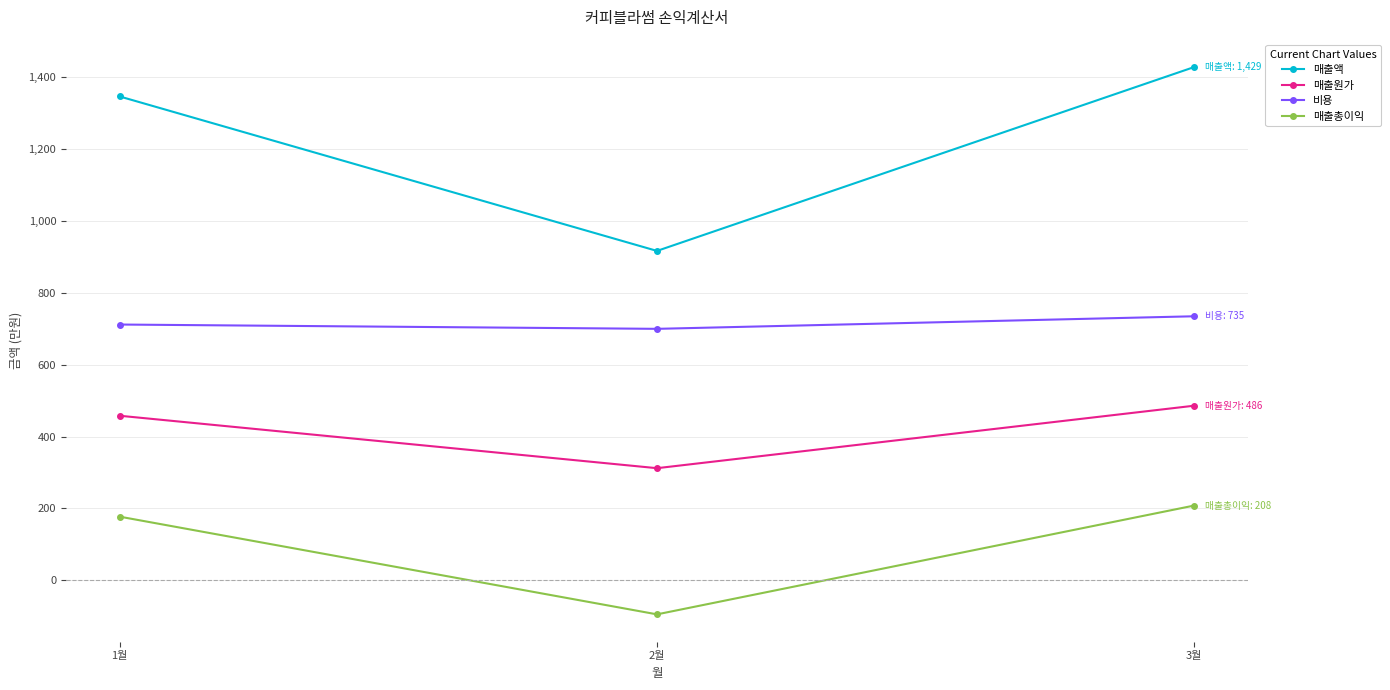

At which category does the chart reach its minimum across all series?

2월